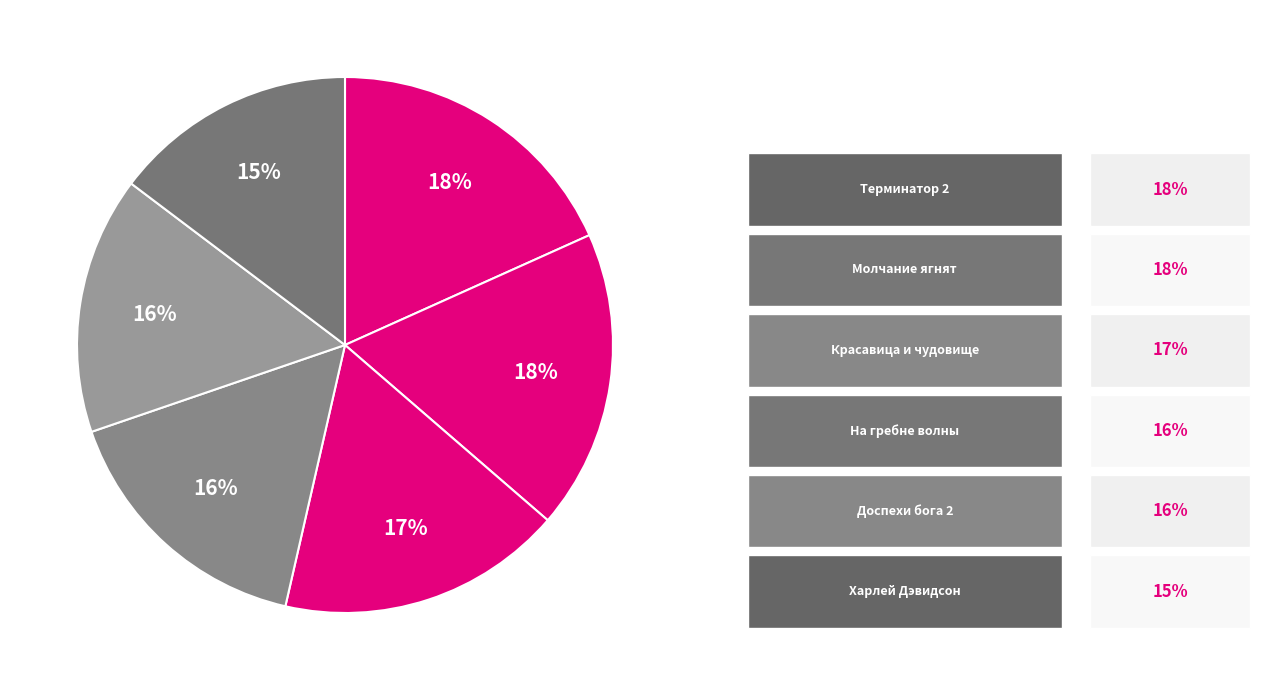

How many slices are in this pie chart?

6